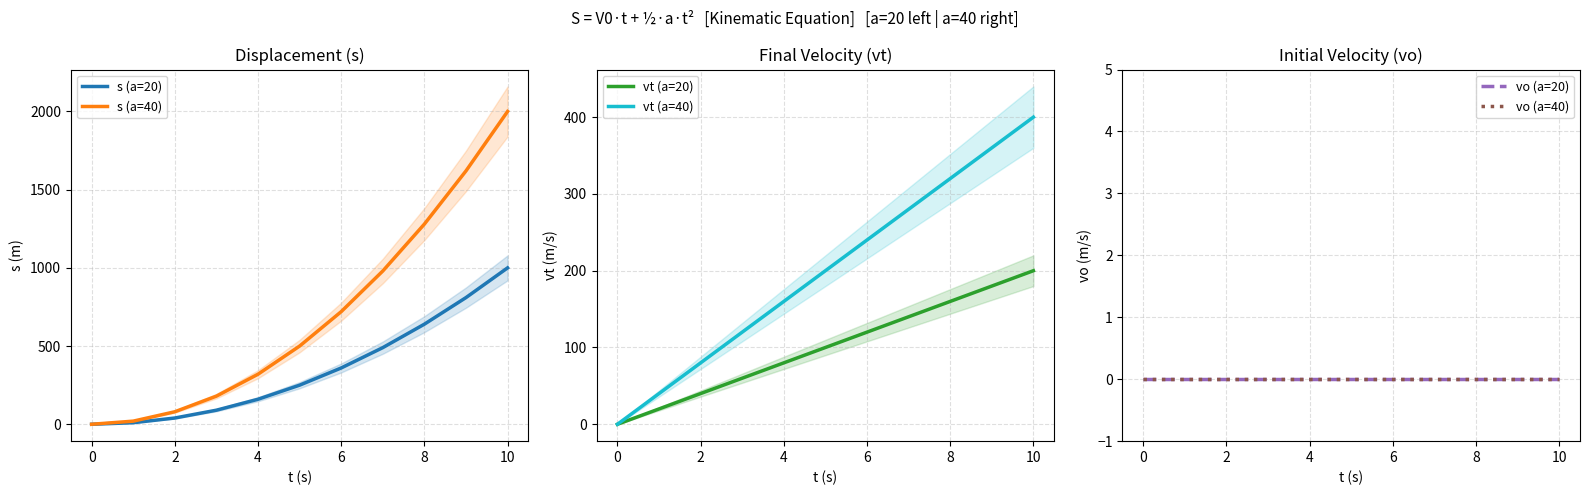

How many data points does each series have?

11